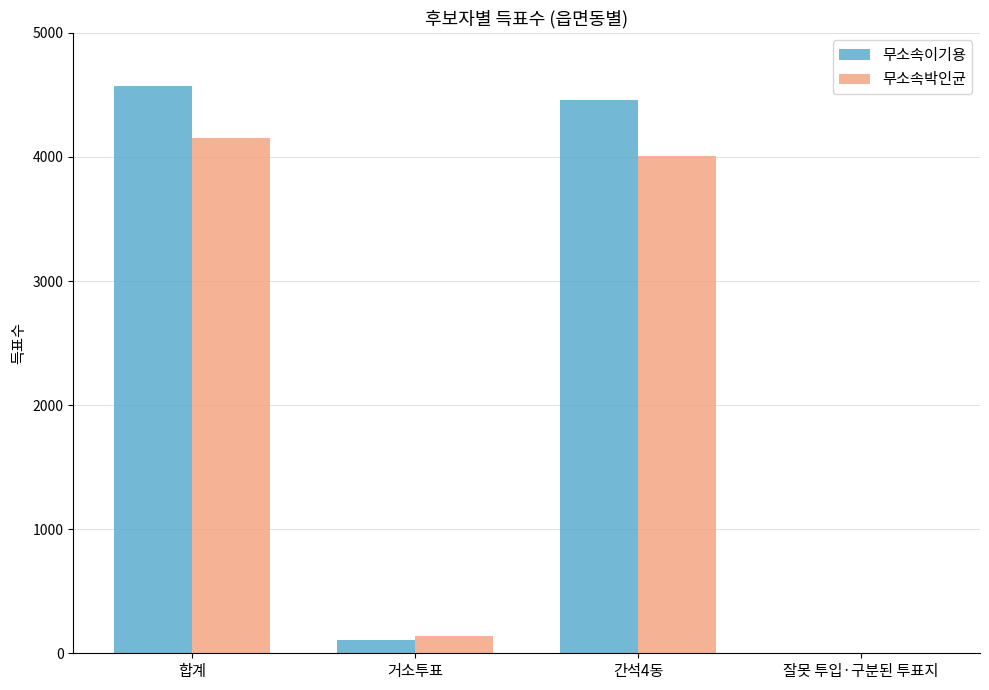

What is the sum of all 무소속박인균 values?

8306